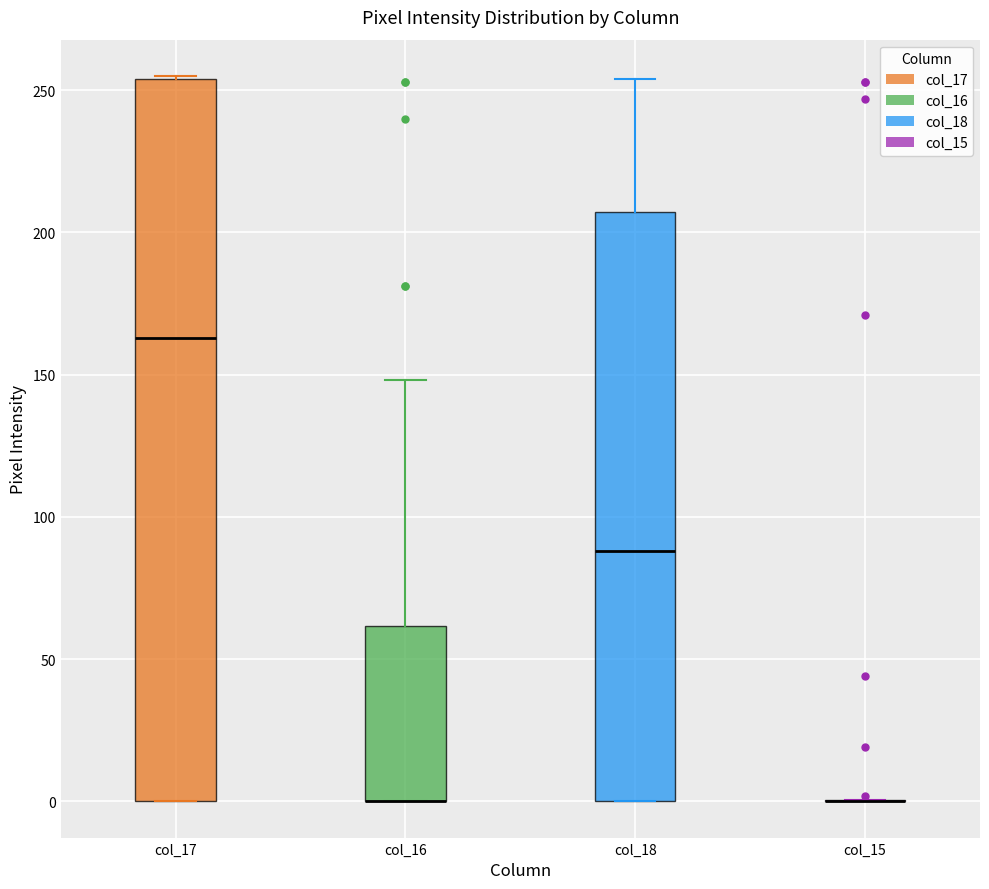

Where does the upper whisker of the box for col_16 end on the y-axis? The values are not printed on the chart, so give them approximately, as read against the axis.

150